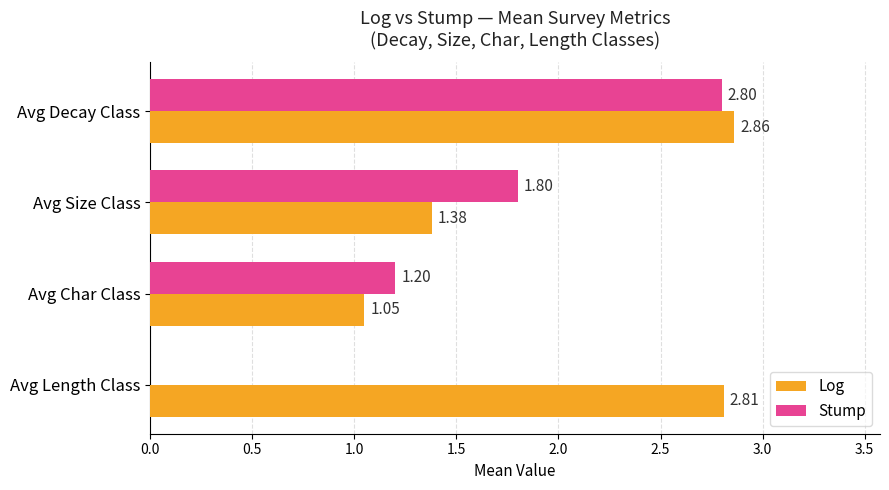

Between Avg Decay Class and Avg Size Class, which series saw the biggest shift?

Log